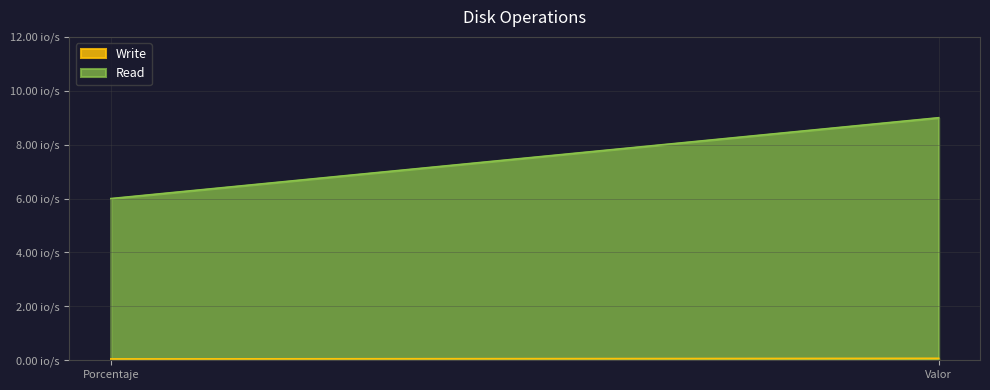

At which category is the sum across all series the highest?

Valor